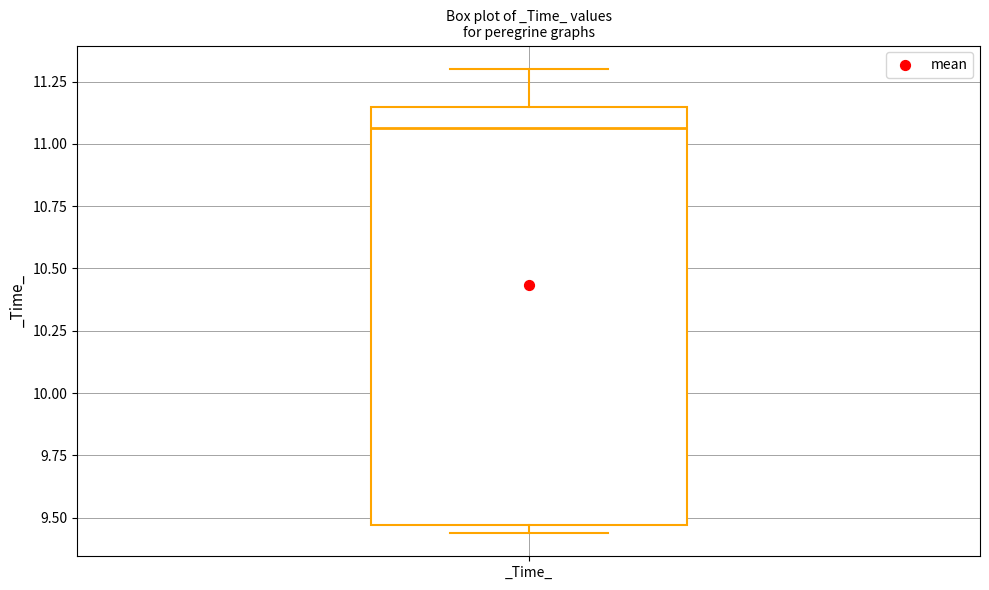

Where does the median line of the box for _Time_ sit on the y-axis? The values are not printed on the chart, so give them approximately, as read against the axis.

11.05